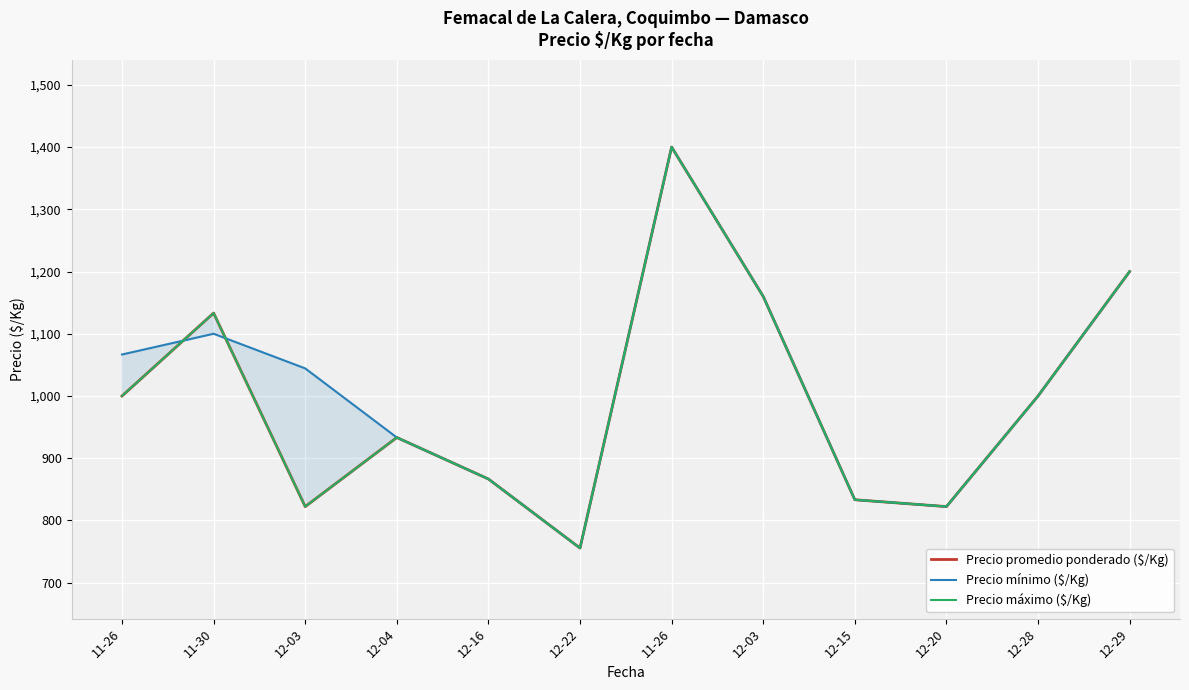

At which category does Precio promedio ponderado ($/Kg) reach its first local peak?

11-30